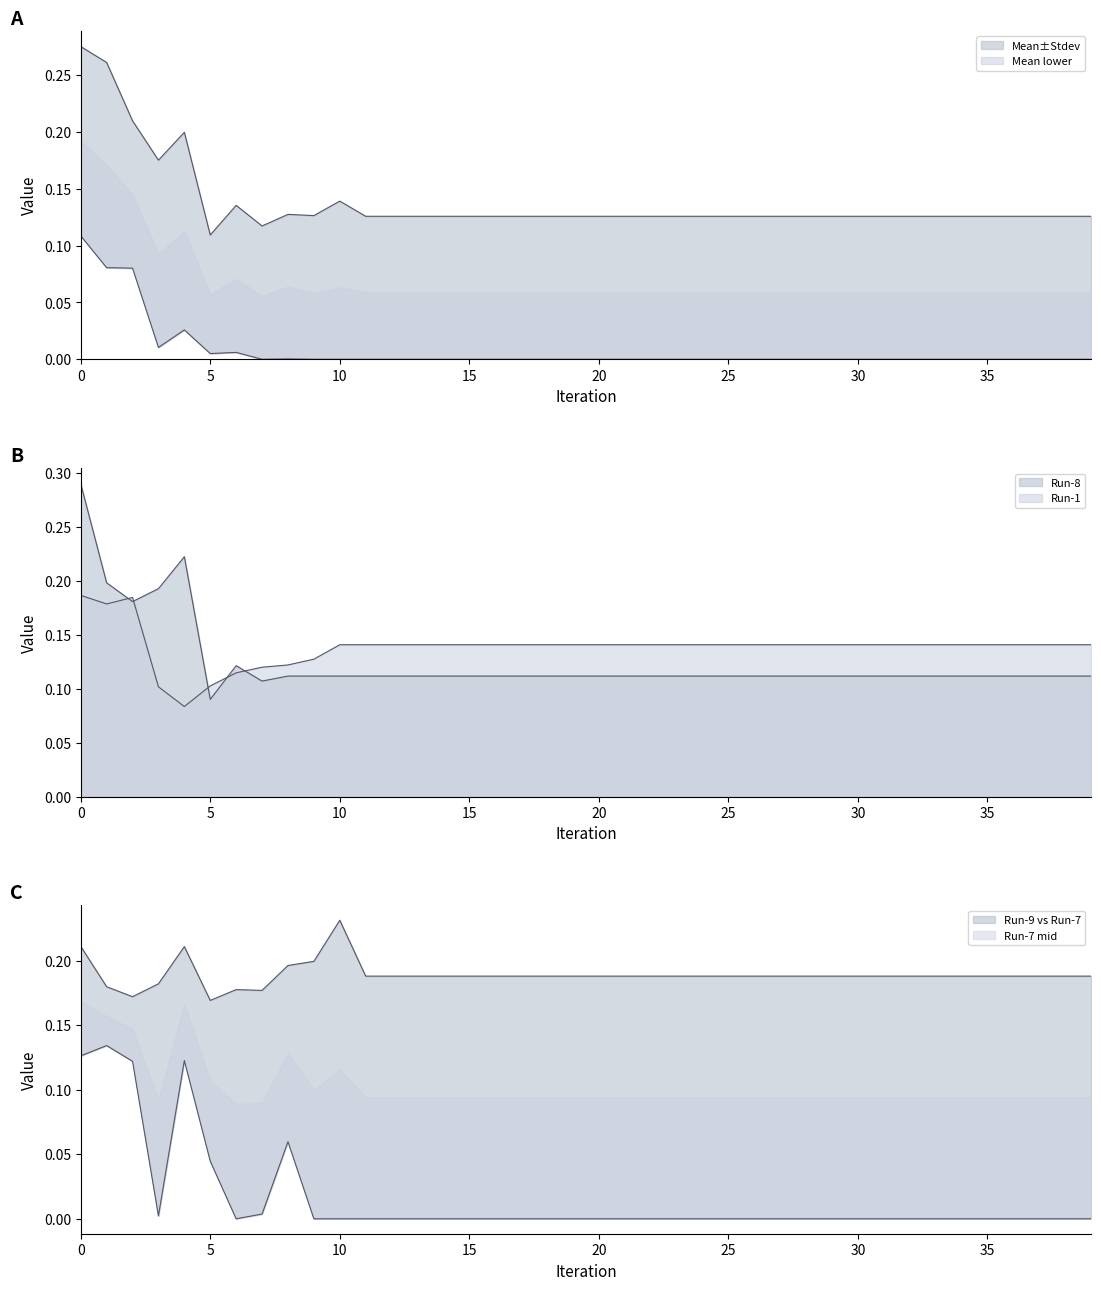

At which label is Run-8 closest to 0?

5